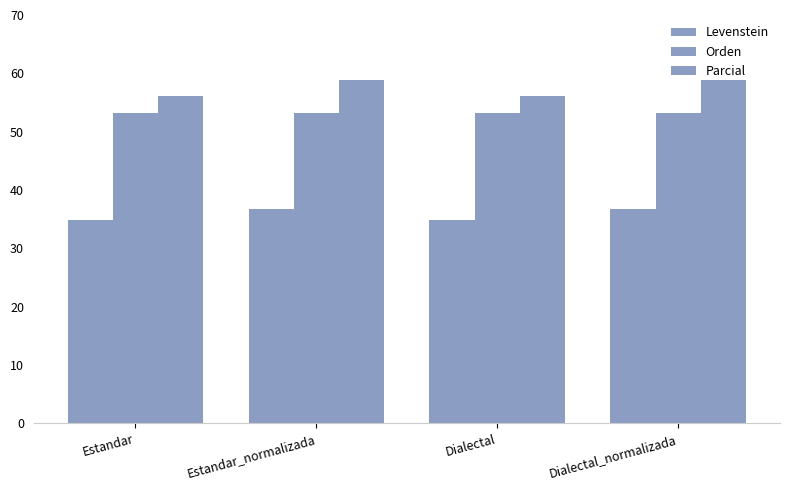

How many bars are there in total?

12